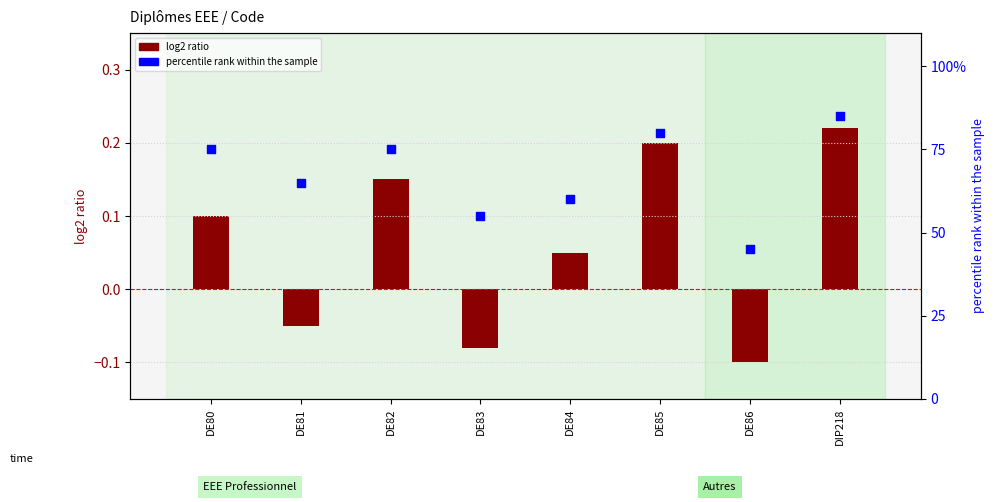

What are all the series names shown in the legend?

log2 ratio, percentile rank within the sample